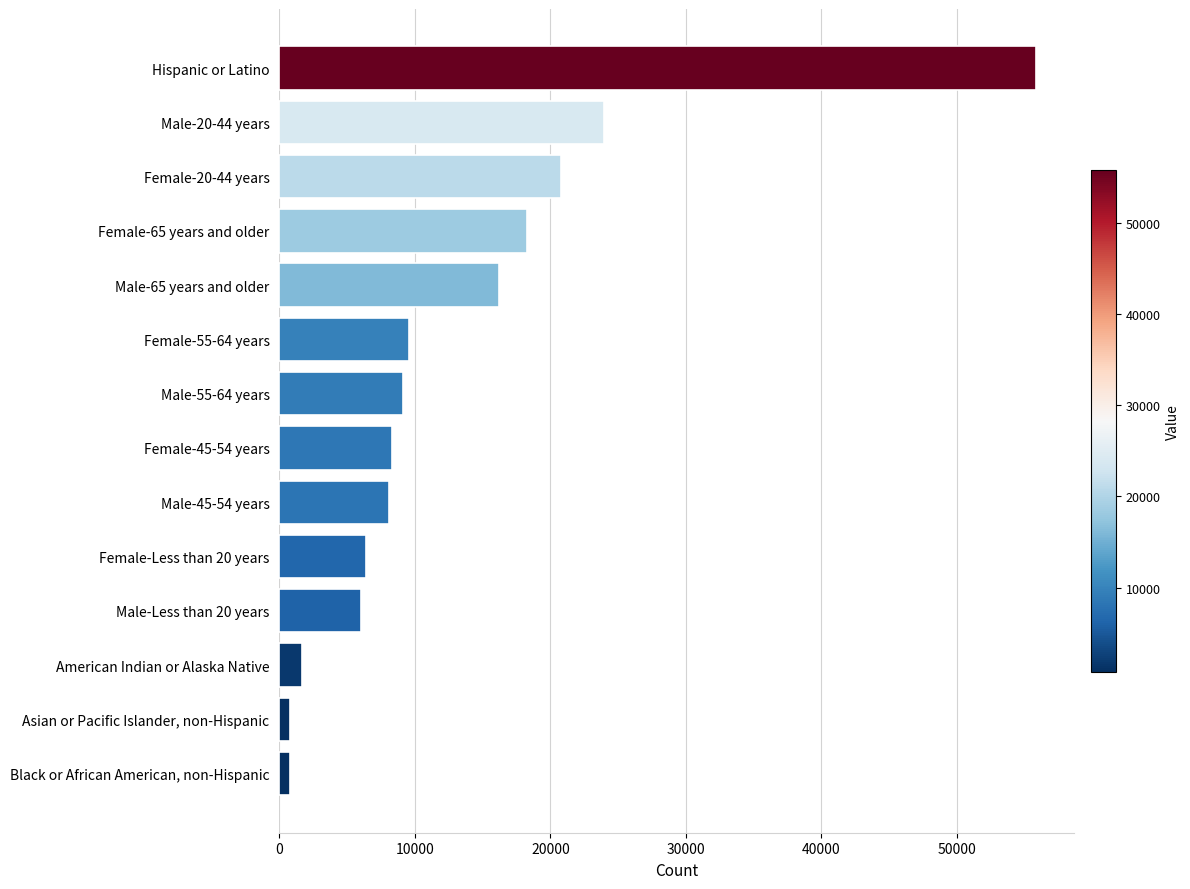

Is it true that the value at Female-65 years and older is 26482?

False